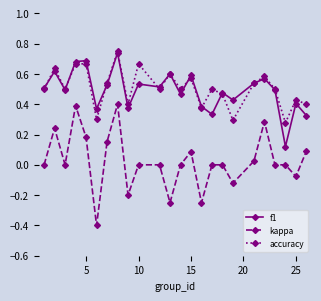

How many categories are shown in the chart?

24